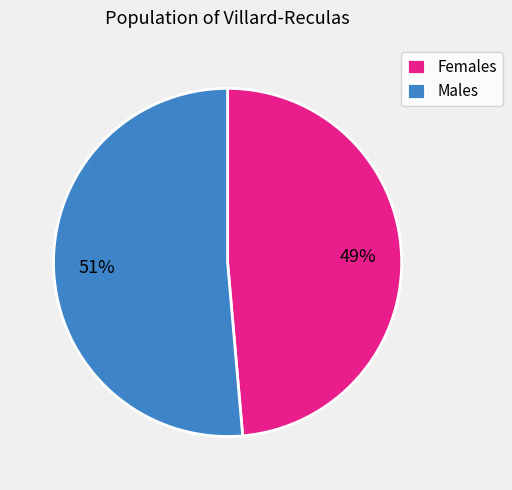

Is it true that Females is 56% of the pie?

False